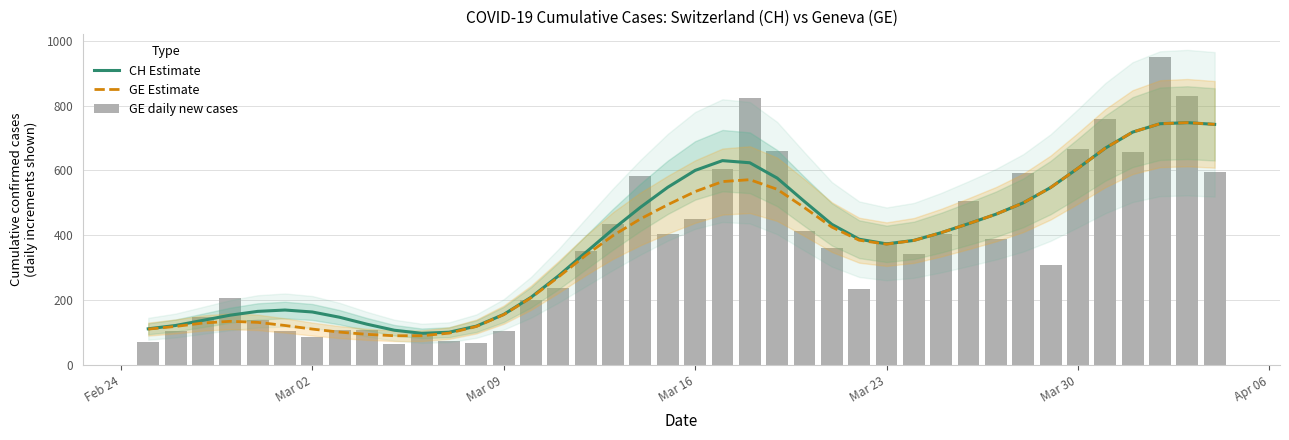

Reading left to right, extract all data points from this chart.

CH Estimate: 112.1	122.3	138.2	154.1	165.7	170.0	163.9	147.6	126.3	107.7	98.2	101.5	120.3	156.4	209.2	275.0	347.2	419.0	486.4	548.1	600.1	630.2	623.6	576.5	504.2	433.9	388.1	373.8	384.5	408.3	436.0	465.1	500.1	547.2	606.6	668.6	718.0	743.8	747.3	741.9
GE Estimate: 111.2	119.4	129.9	135.2	131.9	122.3	111.2	101.9	95.0	90.7	90.7	98.7	119.2	155.7	207.9	271.5	338.4	399.6	450.7	494.5	534.8	565.7	571.5	541.9	485.3	425.5	385.0	372.9	384.3	408.3	436.0	465.1	500.1	547.2	606.6	668.6	718.0	743.8	747.3	741.9
GE daily new cases: 72.0	105.0	148.0	207.0	140.0	106.0	87.0	109.0	107.0	65.0	95.0	75.0	67.0	105.0	200.0	238.0	351.0	435.0	583.0	403.0	449.0	603.0	823.0	660.0	414.0	362.0	235.0	378.0	343.0	405.0	506.0	390.0	593.0	309.0	666.0	760.0	658.0	949.0	829.0	595.0